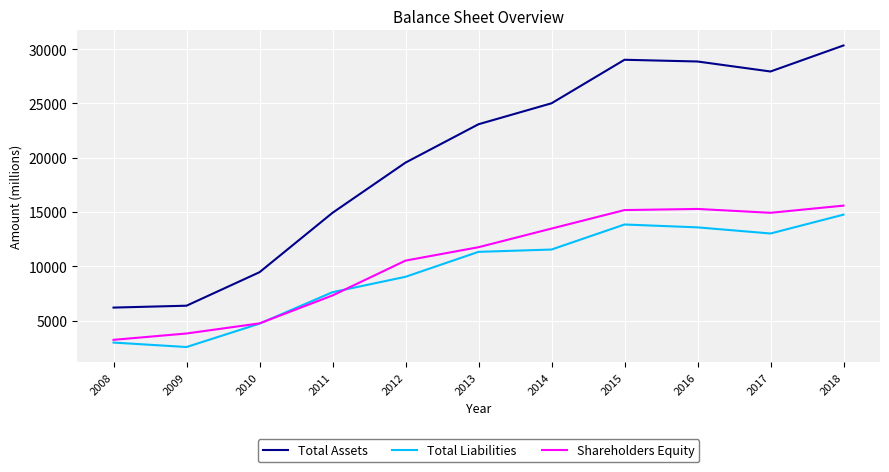

Which series ends up on top after the final intersection of Total Liabilities and Shareholders Equity?

Shareholders Equity